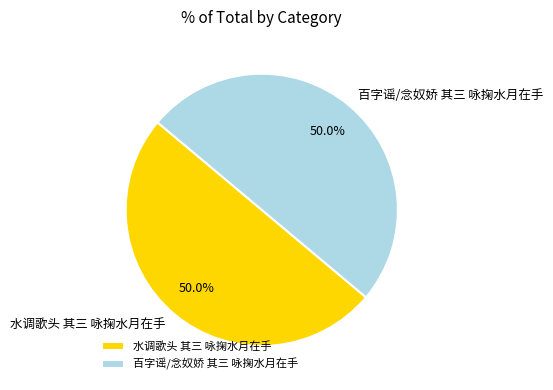

To the nearest percent, what percentage of the pie is 水调歌头 其三 咏掬水月在手?

50%